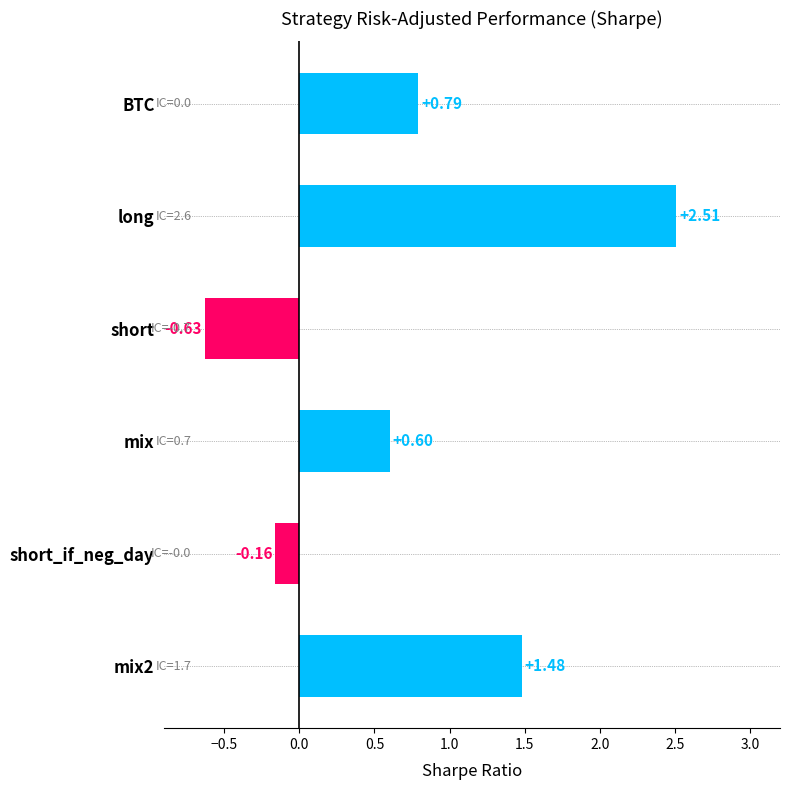

At which category does the chart reach its minimum across all series?

short